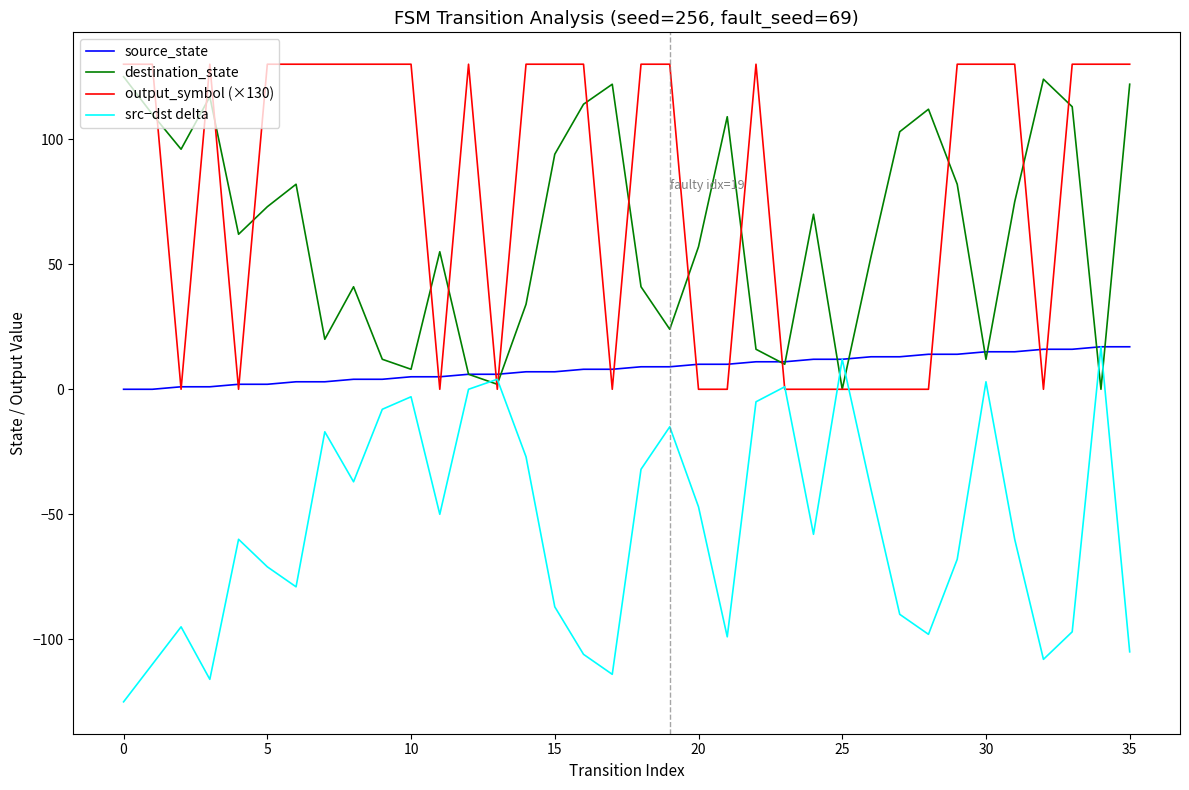

Which series has the largest total across all categories?

output_symbol (×130)